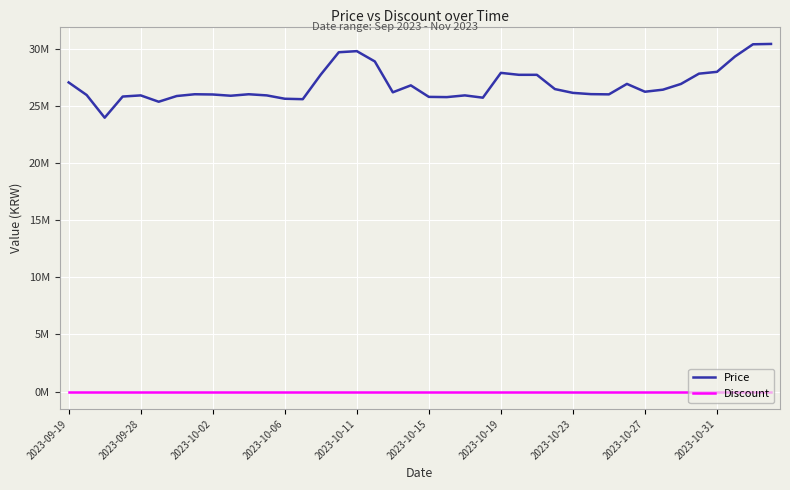

What is the sum of all Price values?

1072928220